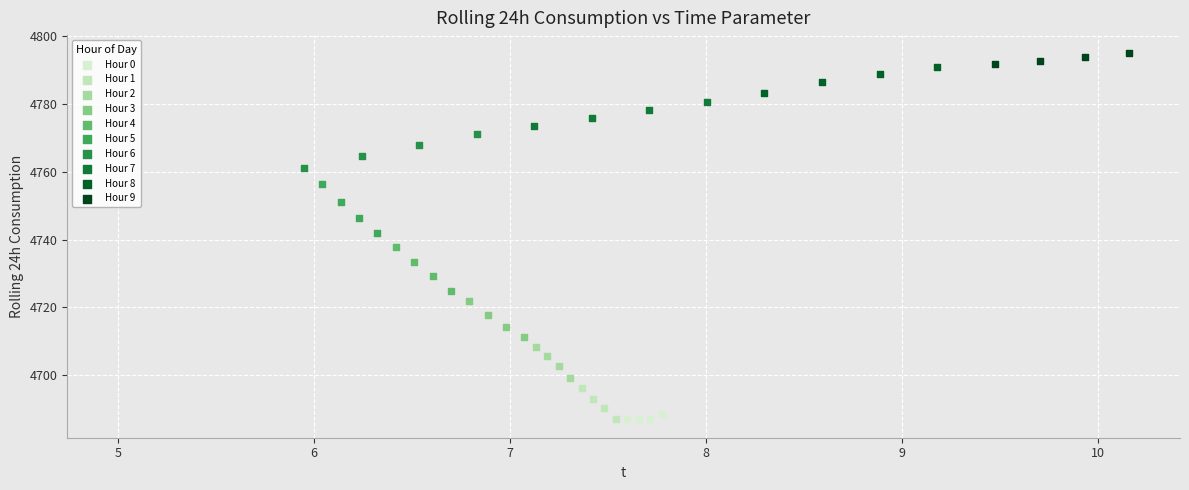

What are all the series names shown in the legend?

Hour 0, Hour 1, Hour 2, Hour 3, Hour 4, Hour 5, Hour 6, Hour 7, Hour 8, Hour 9